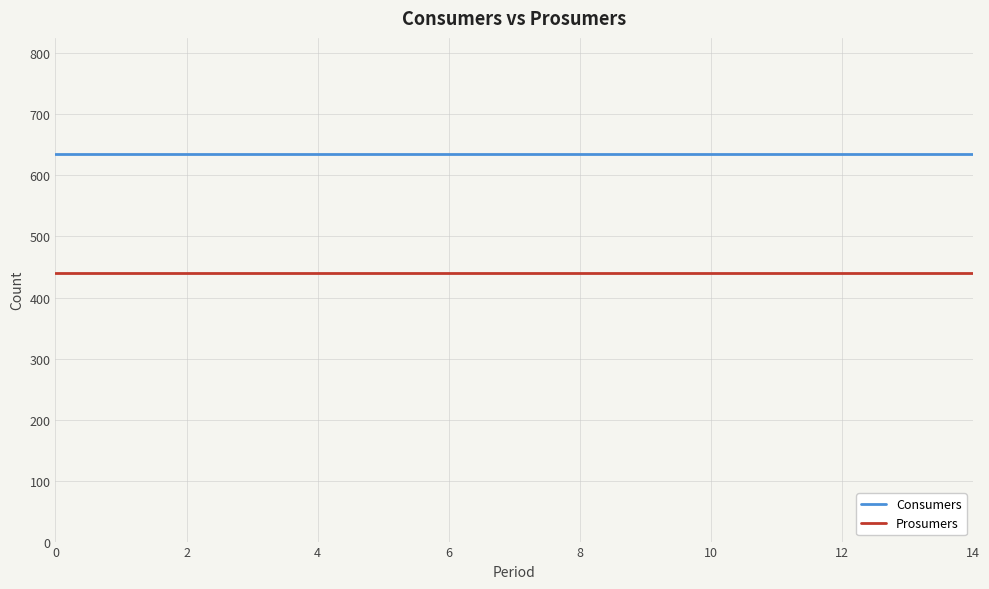

List the series in order of their overall mean, lowest first.

Prosumers, Consumers